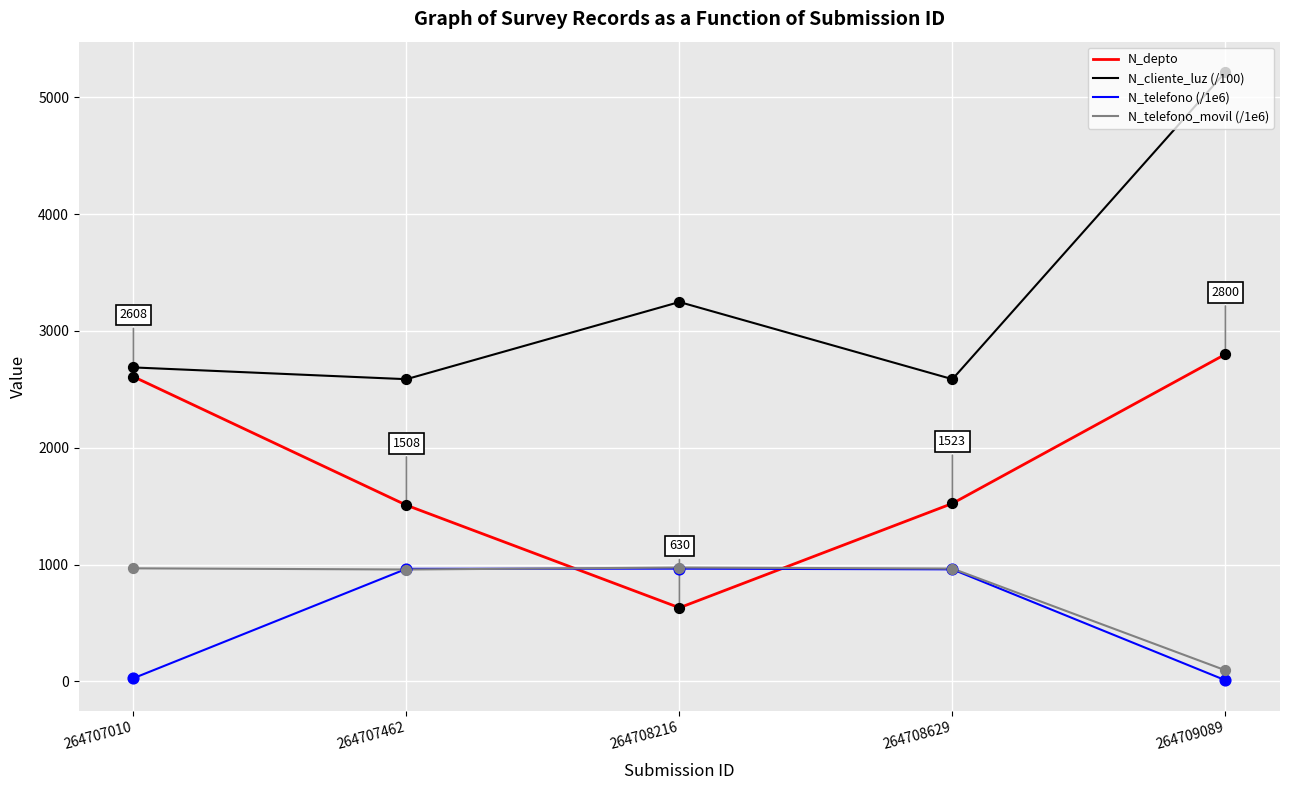

Is the value of N_depto at 264708216 greater than the value of N_cliente_luz (/100) at 264707462?

No